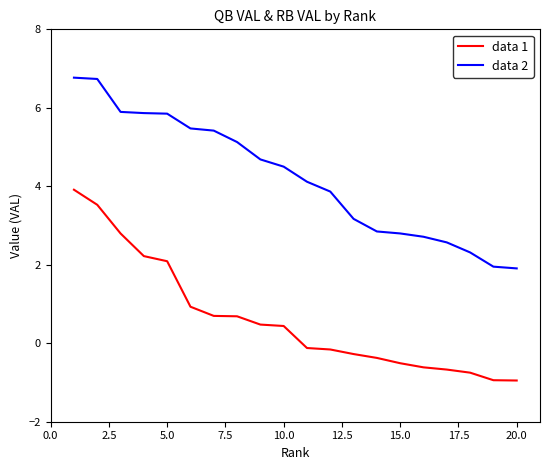

What is the difference between the maximum and minimum values in the data 2 series?

4.9